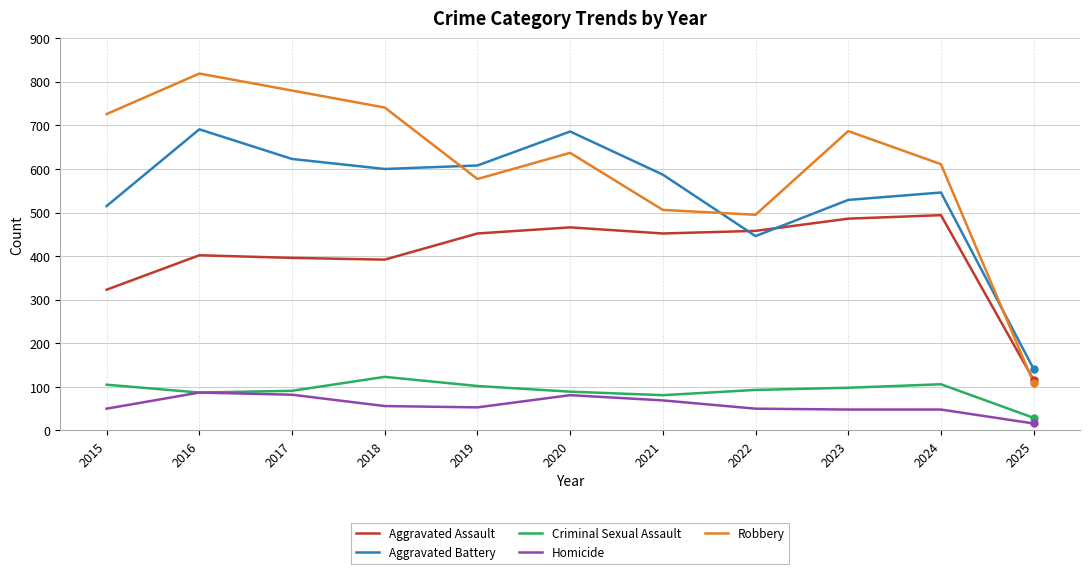

Where does the Aggravated Battery series first go above 587?

2016